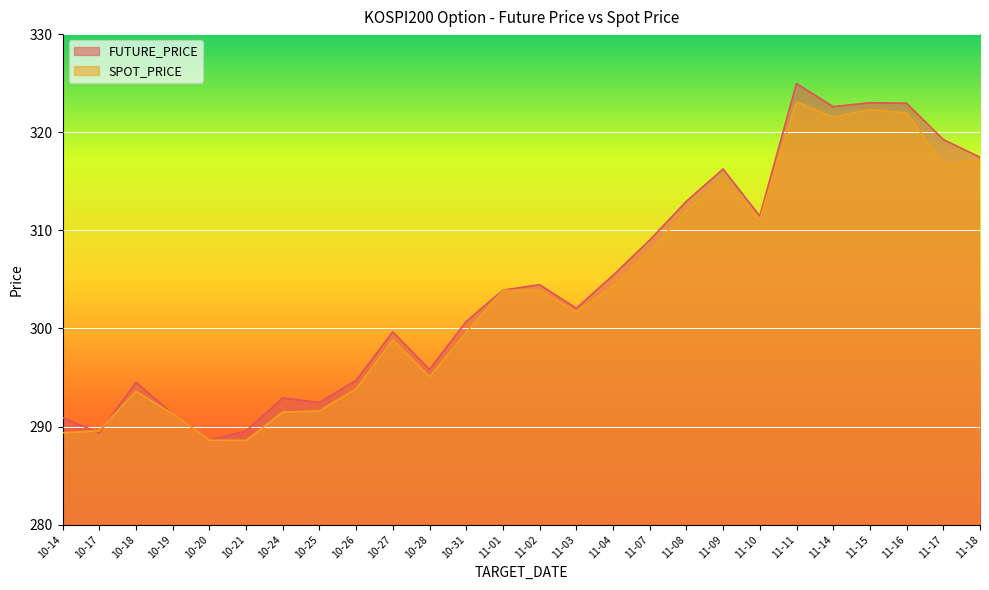

How many data points in SPOT_PRICE are less than 303?

13